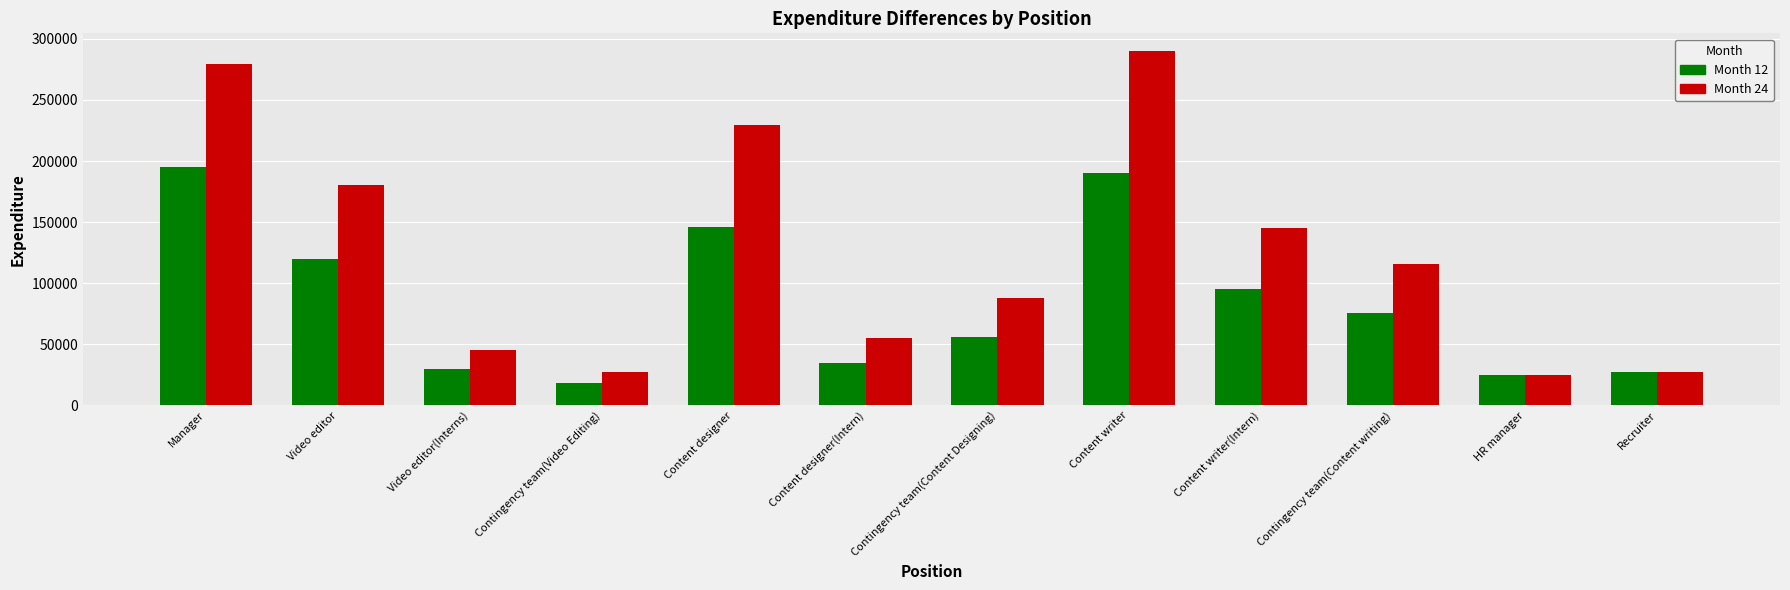

Between Contingency team(Video Editing) and Content designer, which series saw the biggest shift?

Month 24